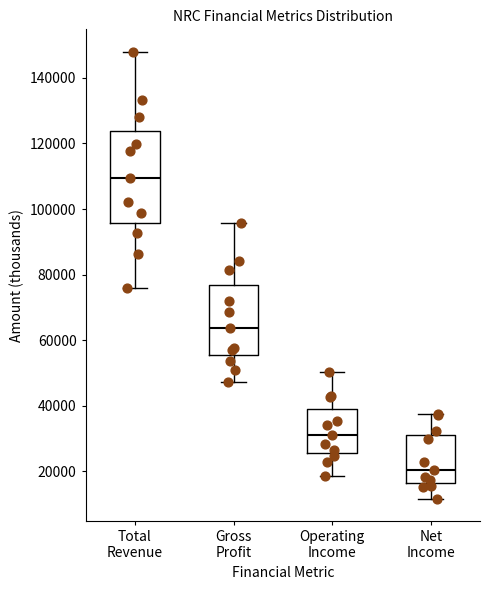

Reading left to right, transcribe this box plot: for each box, give where its median line is, the range the box spans, and where its two whiskers end, as read against the y-axis. The values are not printed on the chart, so give them approximately, as read against the axis.

Total Revenue: median 110000, box 96000 to 124000, whiskers 76000 to 148000
Gross Profit: median 64000, box 56000 to 76000, whiskers 48000 to 96000
Operating Income: median 32000, box 26000 to 40000, whiskers 18000 to 50000
Net Income: median 20000, box 16000 to 32000, whiskers 12000 to 38000